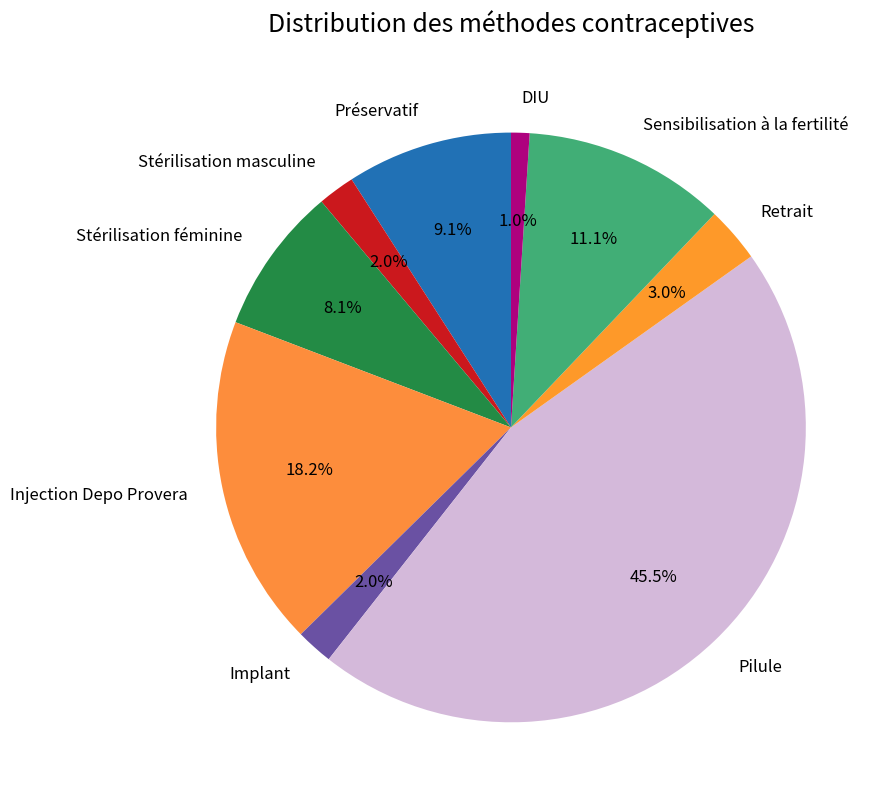

How much of the chart is everything except DIU?

99.0%